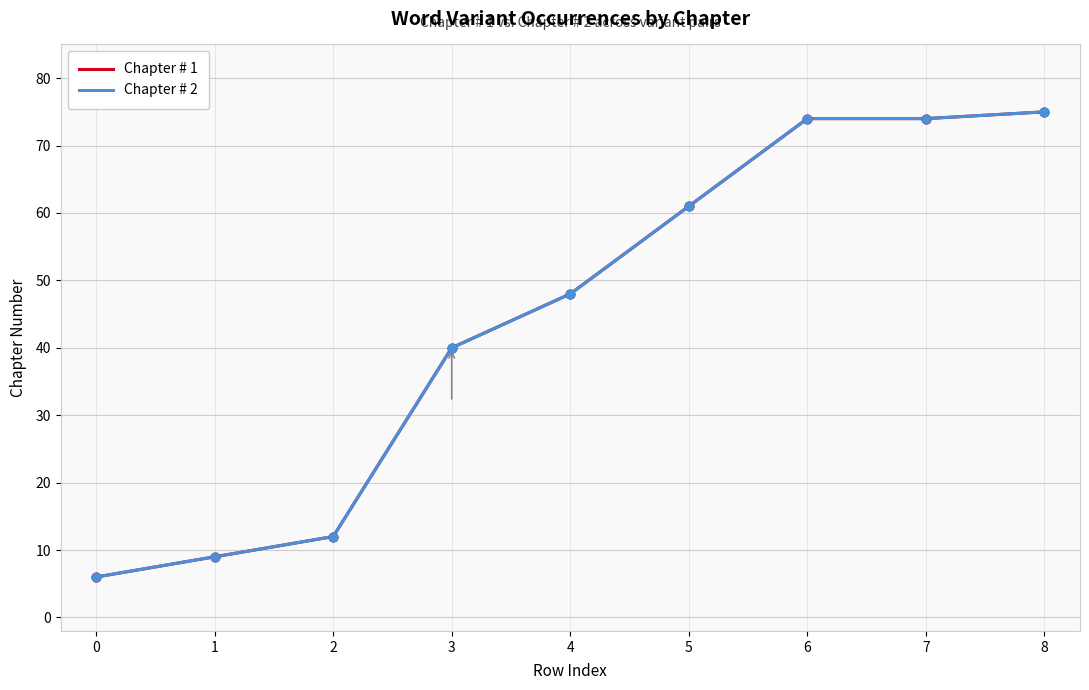

What is the total value across all series at 3?

80